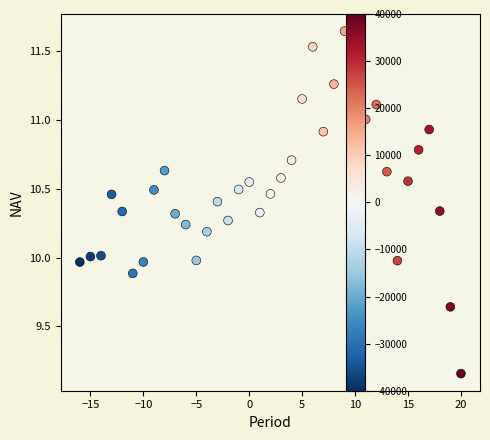

What is the range of X values (max minus min)?

36.0